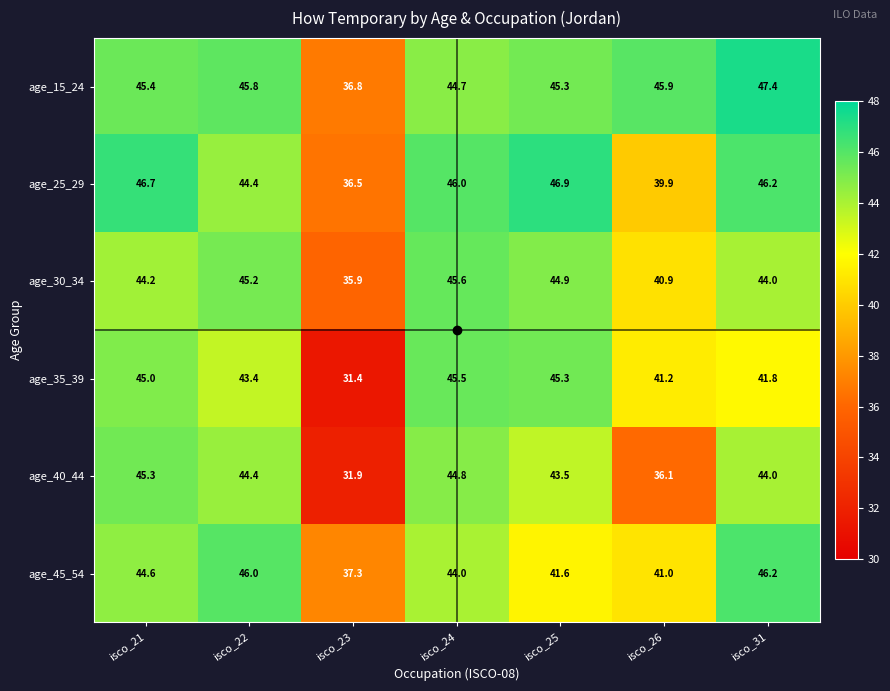

At which category is the sum across all series the highest?

isco_21